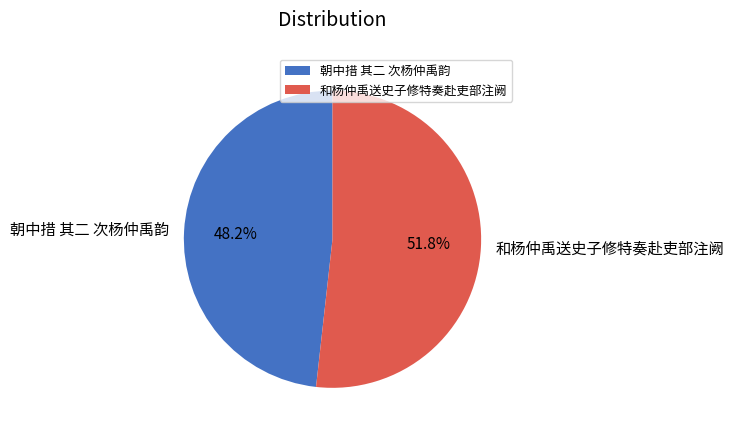

Rank the categories by value from lowest to highest.

朝中措 其二 次杨仲禹韵, 和杨仲禹送史子修特奏赴吏部注阙